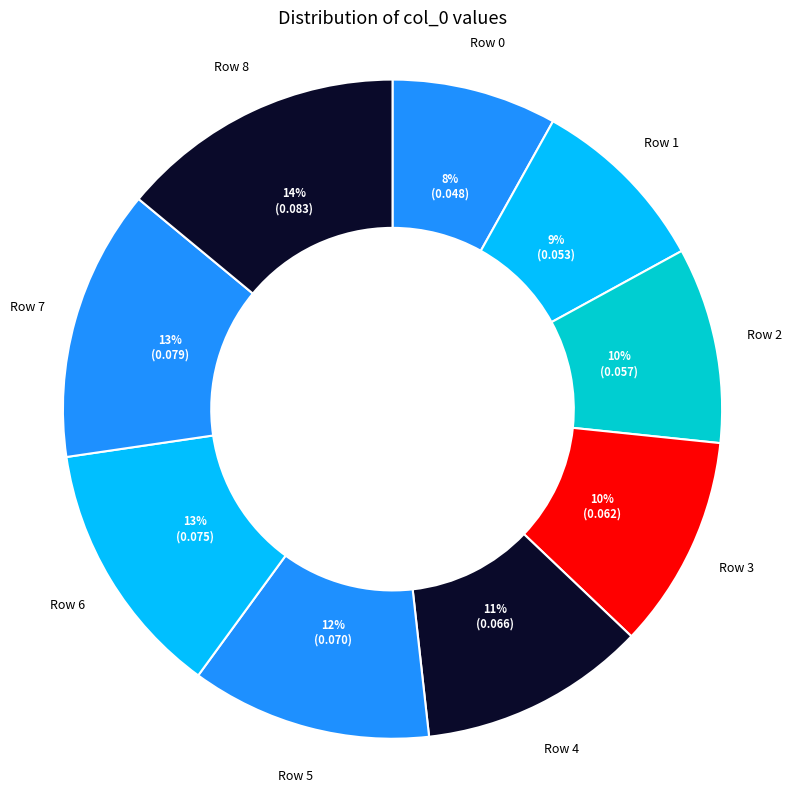

Which has a higher value, Row 2 or Row 7?

Row 7